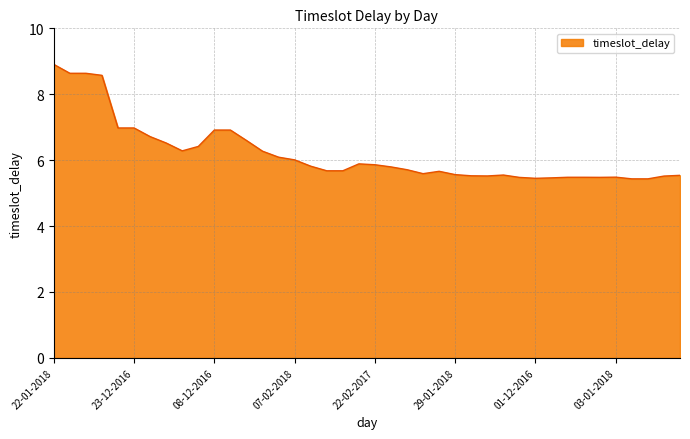

What is the minimum value shown in the chart?

5.4